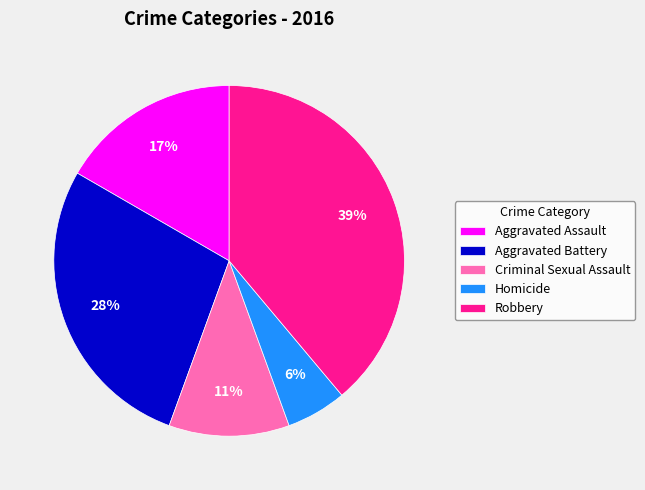

To the nearest percent, what is the average slice percentage?

20%